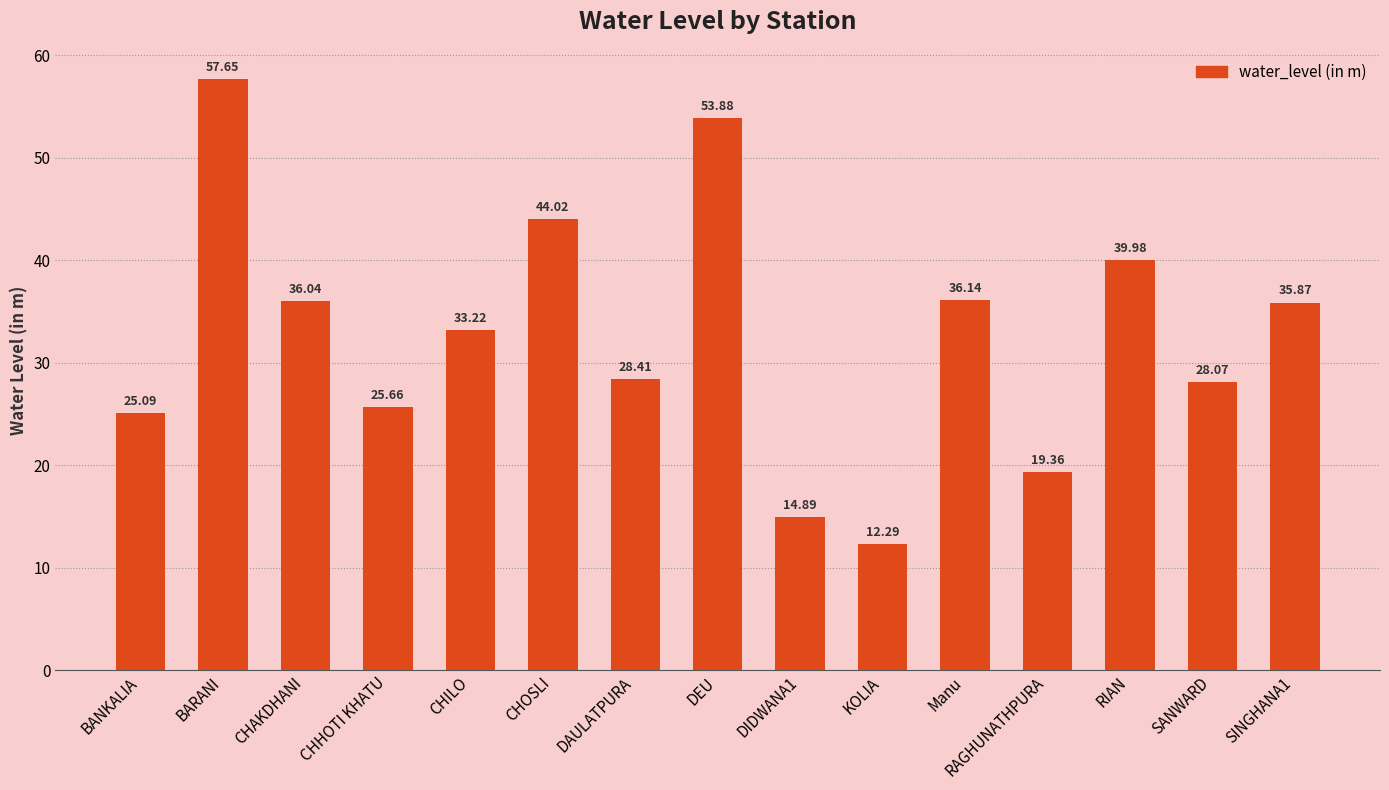

True or false: the data shows 8.2 at BANKALIA.

False